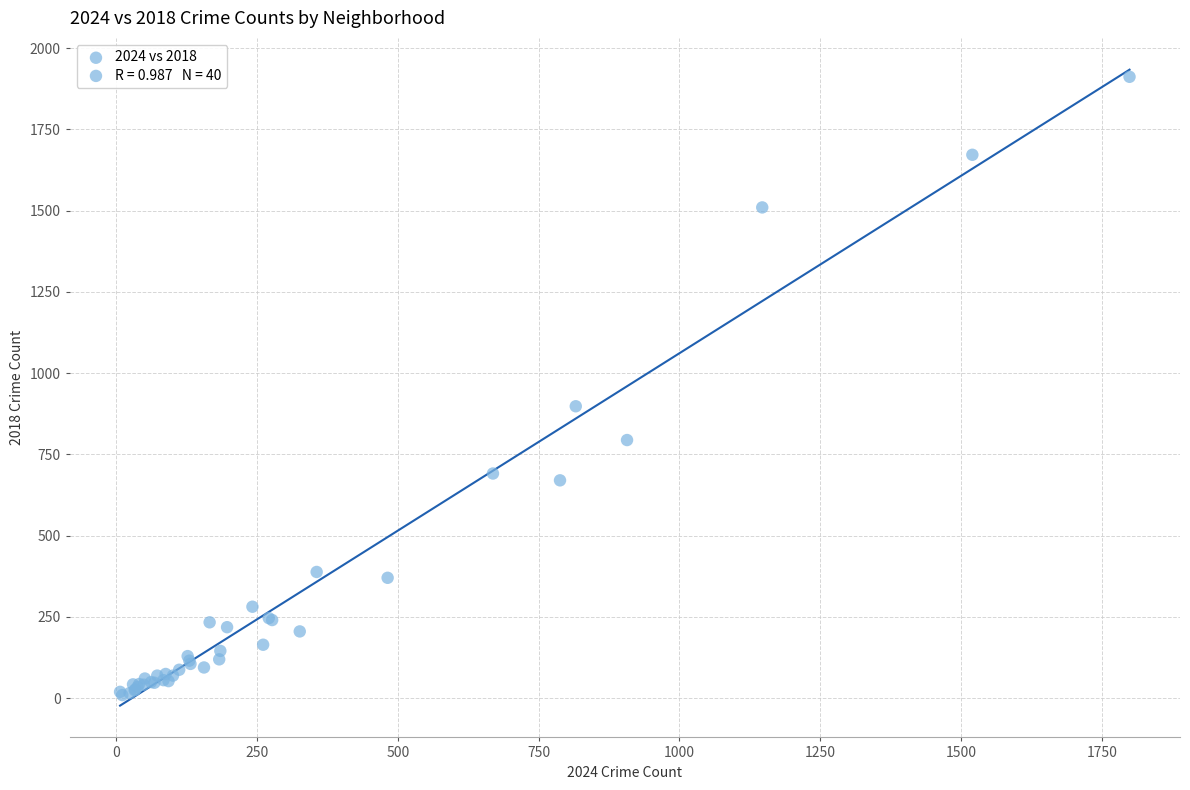

What Y value in the scatter plot is closest to 960?

898